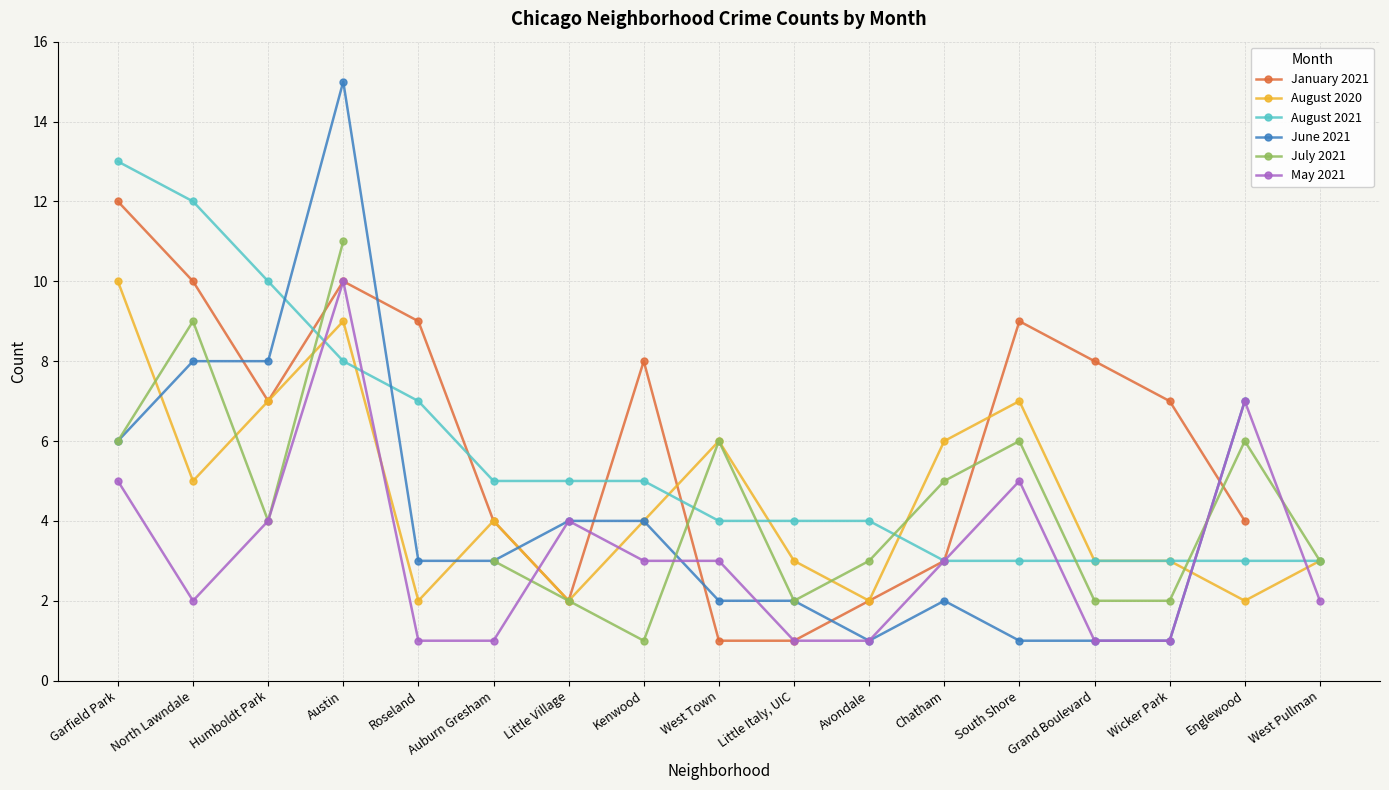

At which category is the sum across all series the highest?

Austin